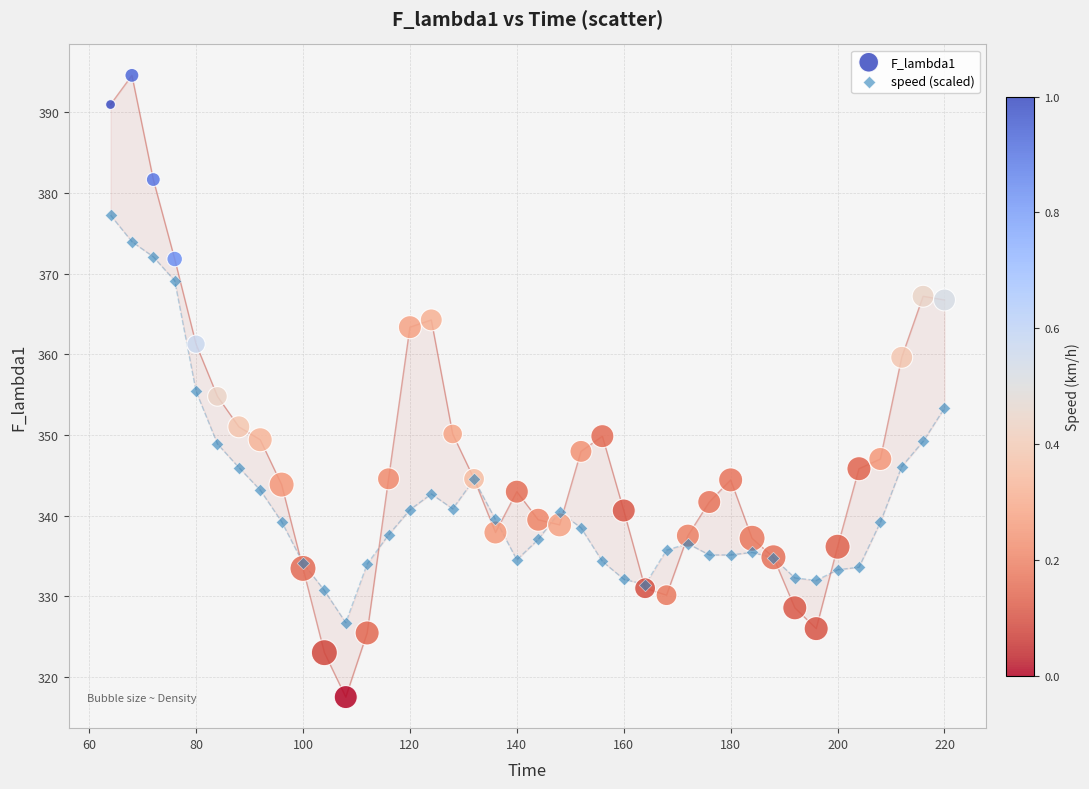

Which series has the widest spread of Y values?

F_lambda1